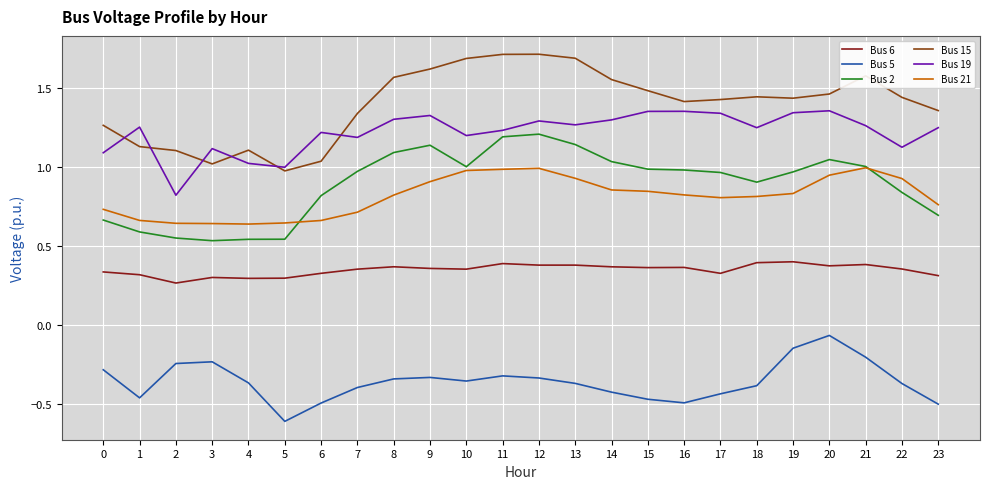

True or false: Bus 6 has a value of 0.4 at 7.

True